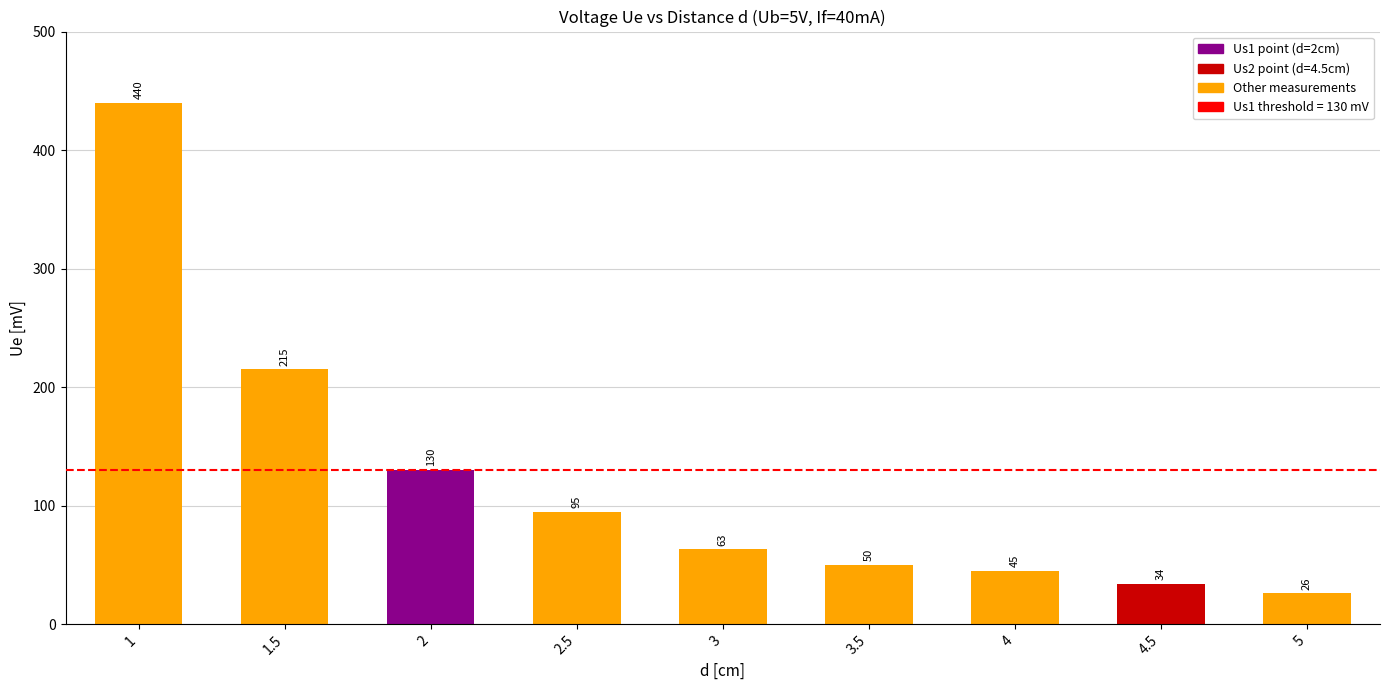

Reading right to left, extract all data points from this chart.

5=26	4.5=34	4=45	3.5=50	3=63	2.5=95	2=130	1.5=215	1=440